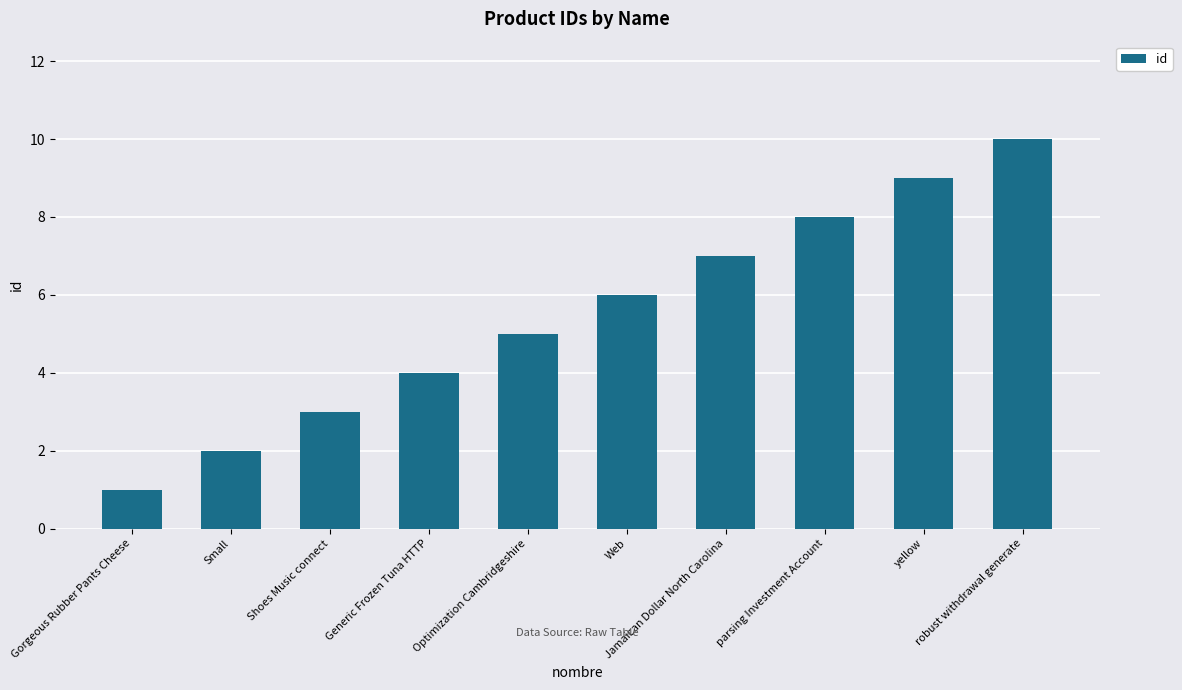

What is the sum of all values?

55